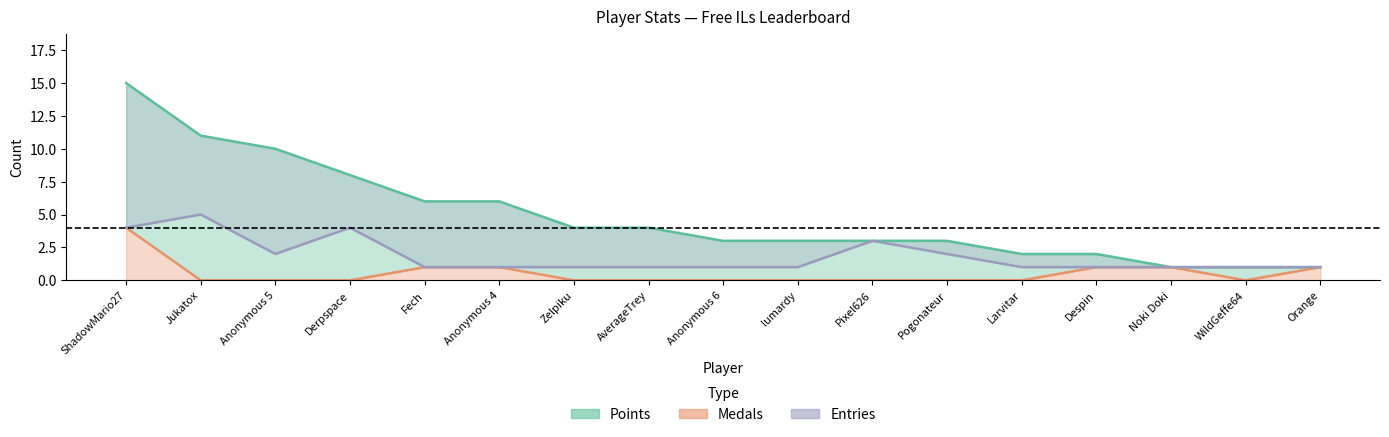

Rank the categories by Medals value from lowest to highest.

Jukatox, Anonymous 5, Derpspace, Zelpiku, AverageTrey, Anonymous 6, lumardy, Pixel626, Pogonateur, Larvitar, WildGeffe64, Fech, Anonymous 4, Despin, Noki Doki, Orange, ShadowMario27